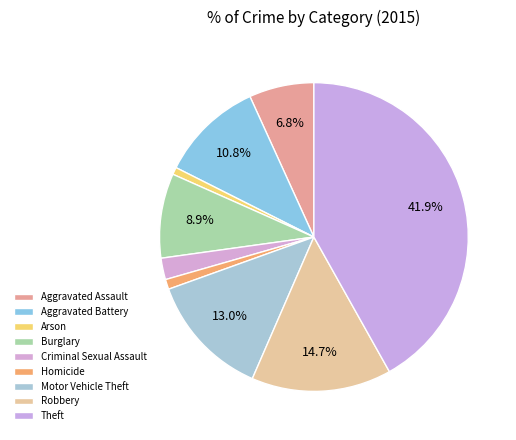

Is there any slice that represents more than half of the pie?

No